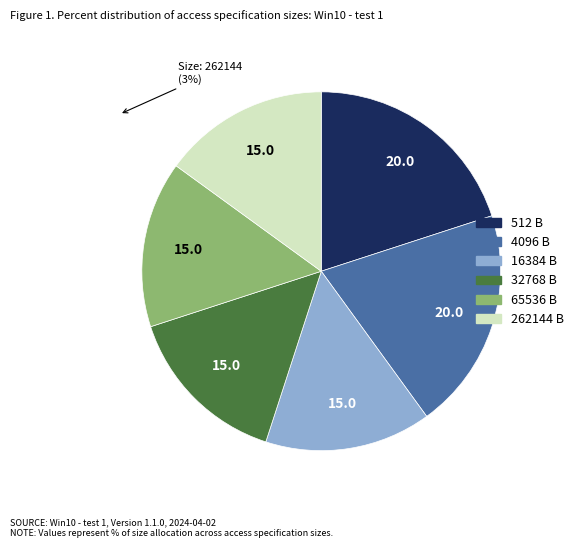

Is there any slice that represents more than half of the pie?

No